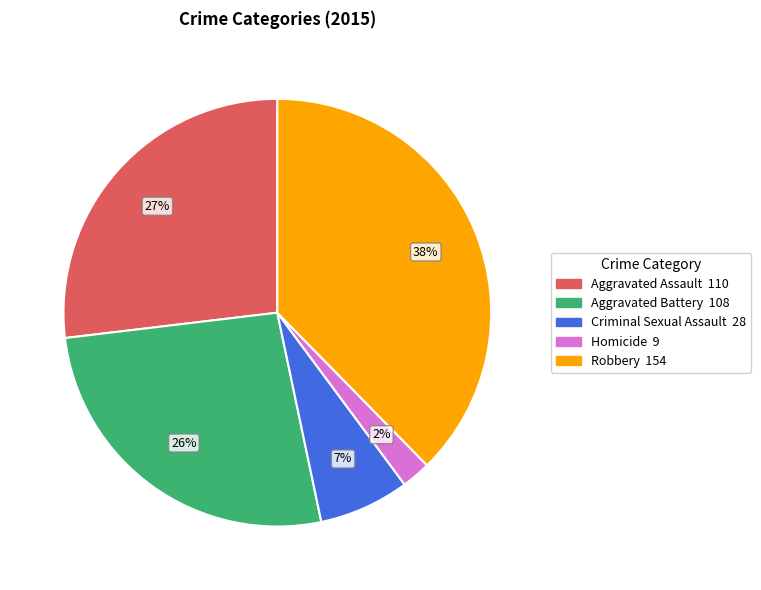

To the nearest percent, what is the average slice percentage?

20%